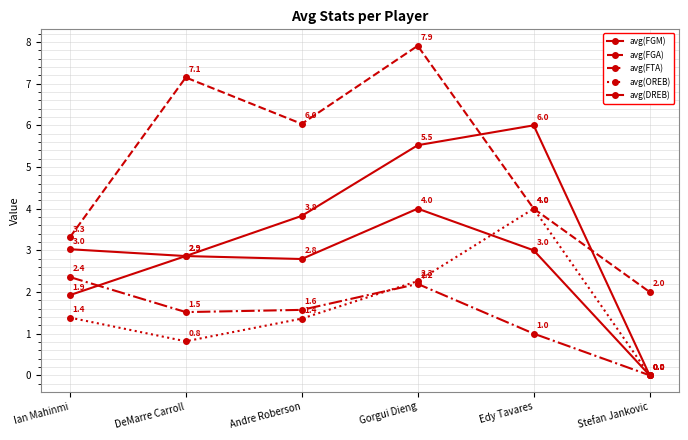

Count the number of categories in the chart.

6